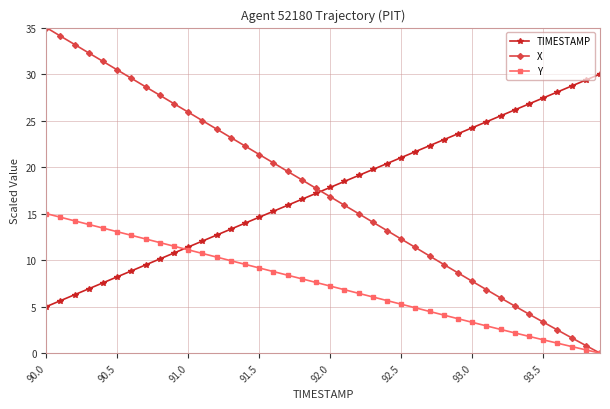

Which series ends up on top after the final intersection of TIMESTAMP and X?

TIMESTAMP